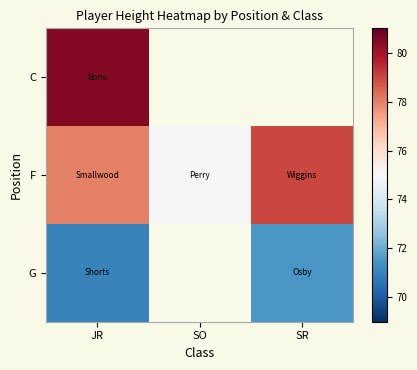

True or false: C has a value of 80.5 at JR.

True